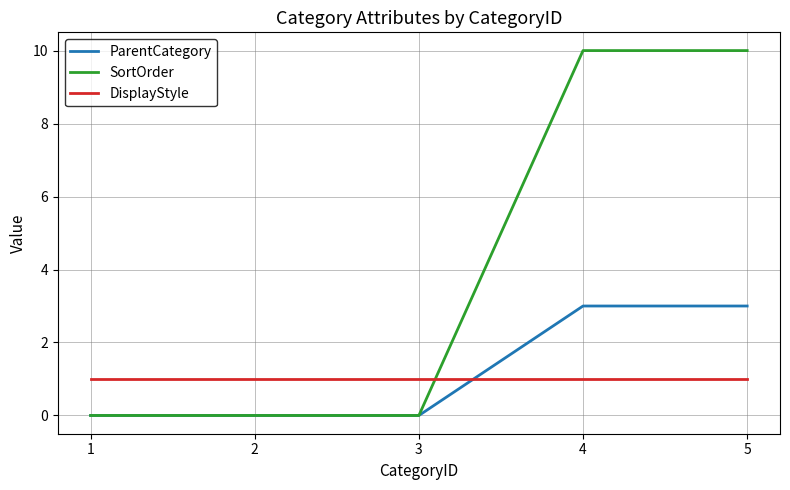

Rank the series by their maximum value, from highest to lowest.

SortOrder, ParentCategory, DisplayStyle